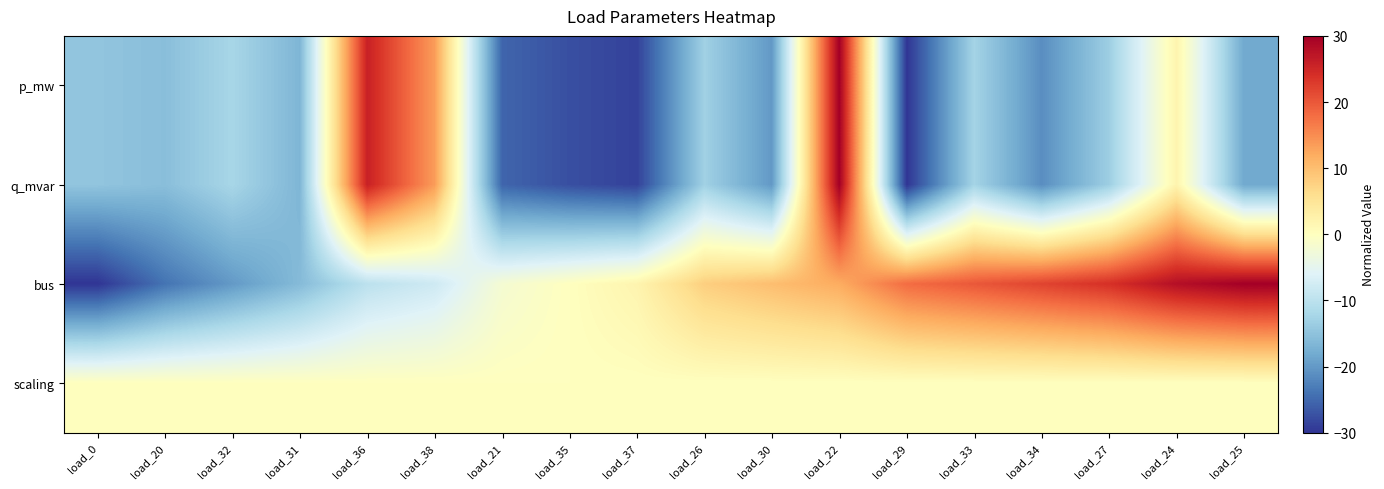

What is the total value across all series at load_36?

41.6